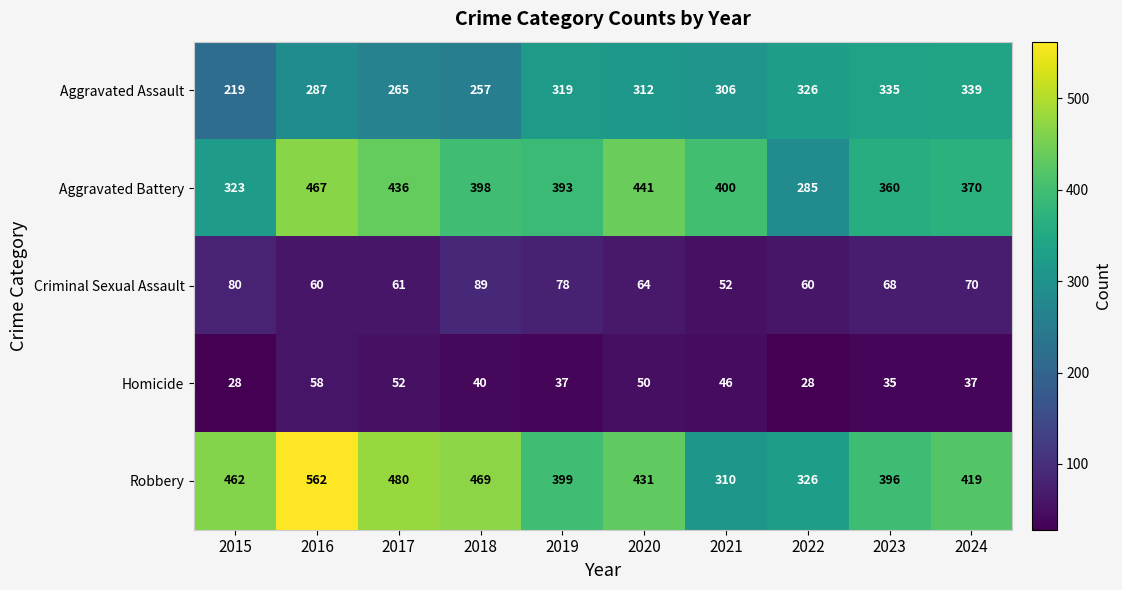

What is the sum of all Robbery values?

4254